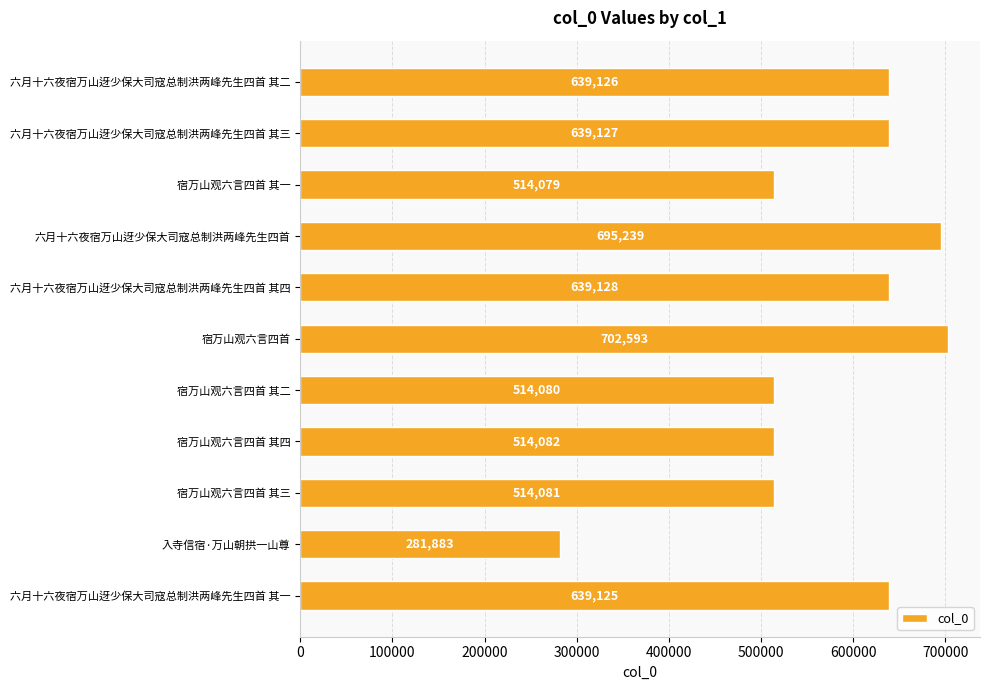

How many data points does each series have?

11